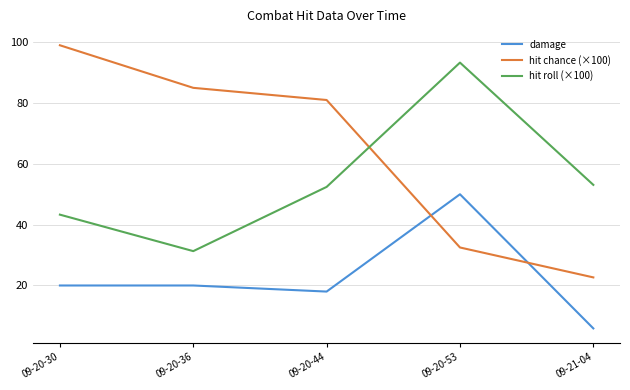

What position from the right is 09-20-44?

3